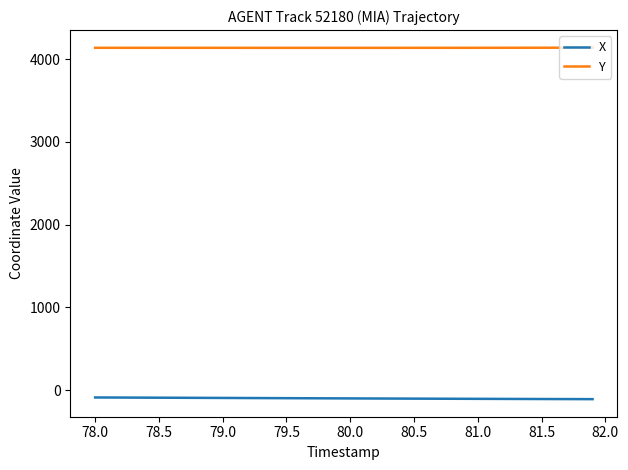

List the series in order of their peak value, lowest first.

X, Y